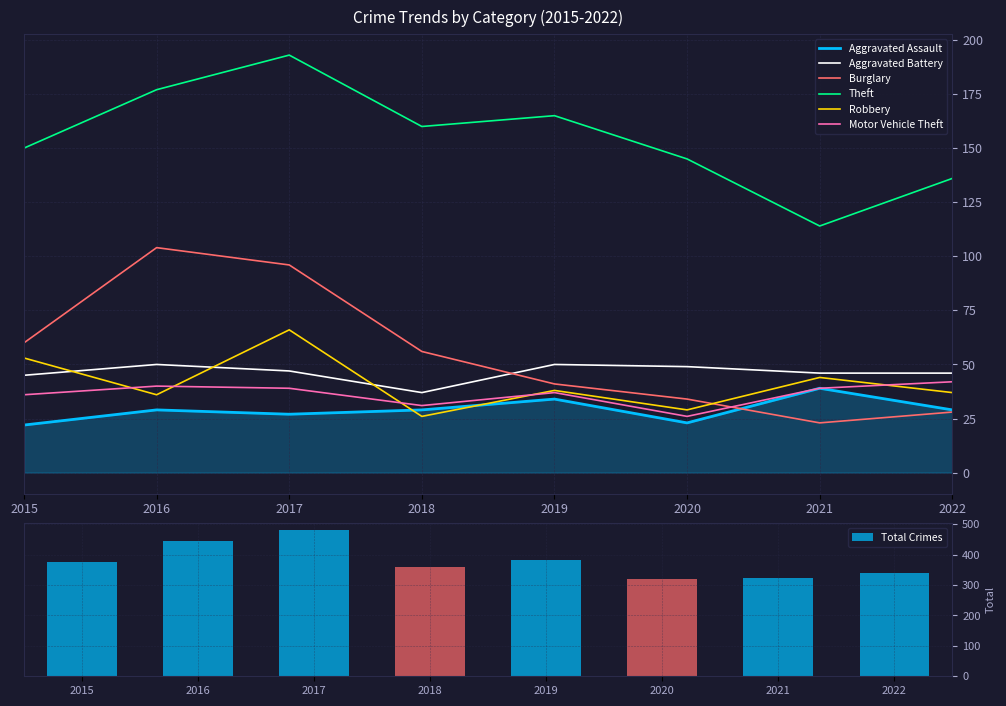

At 2020, list the series in order from largest to smallest.

Theft, Aggravated Battery, Burglary, Robbery, Motor Vehicle Theft, Aggravated Assault